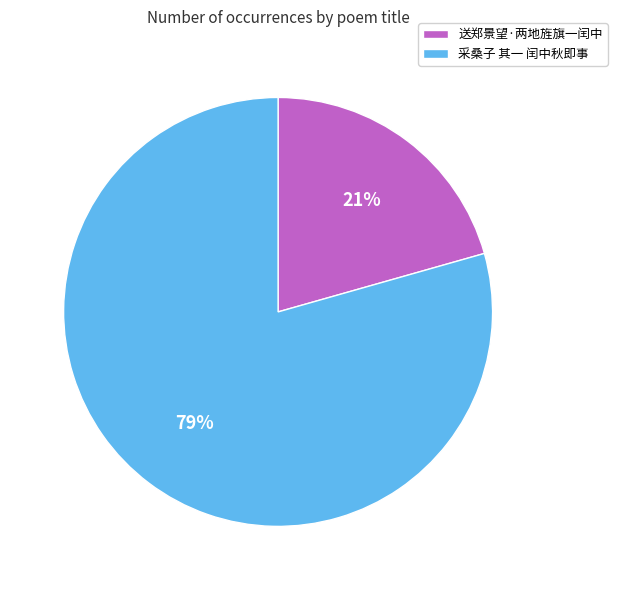

To the nearest percent, what is the average slice percentage?

50%